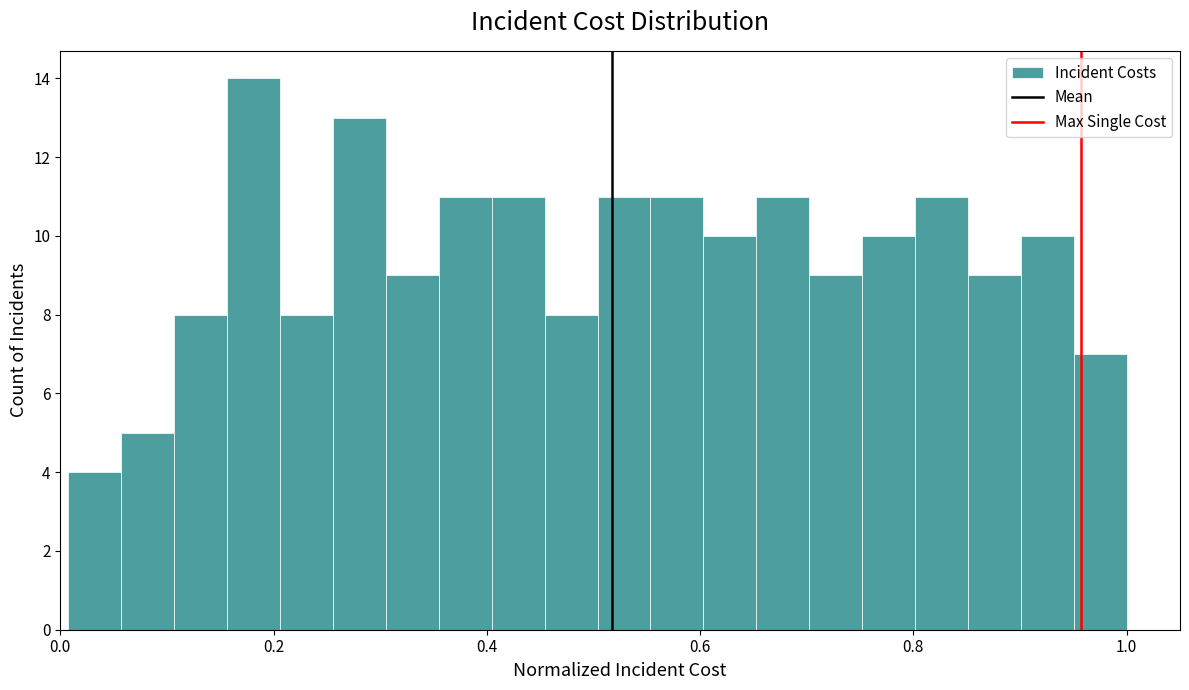

Around what value on the x-axis is the tallest bar? Give the approximate position of its centre, as read against the axis.

0.18